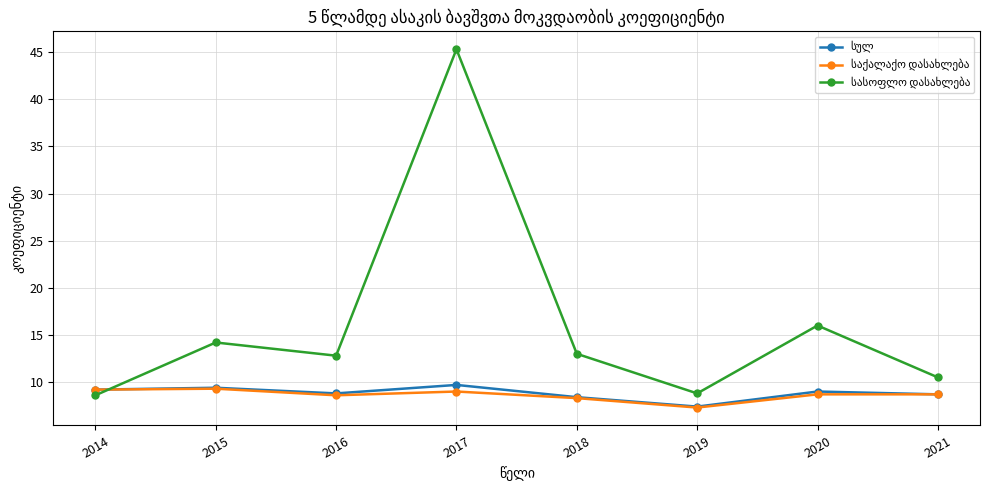

What is the difference between the highest and lowest values at 2020?

7.3